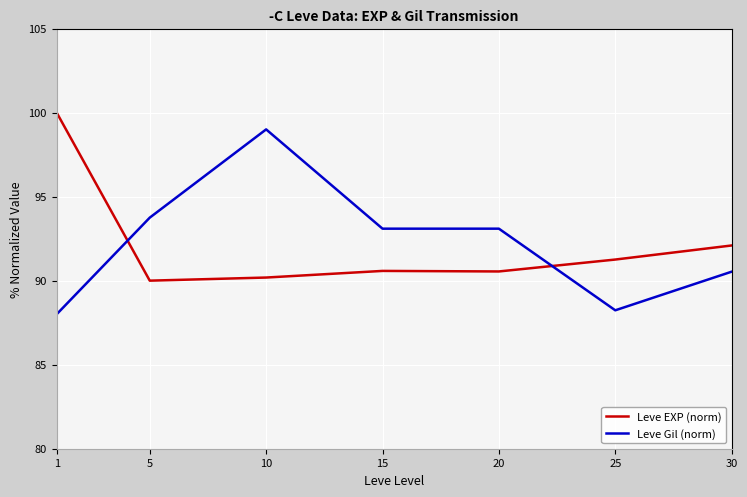

List the series in order of their peak value, highest first.

Leve EXP (norm), Leve Gil (norm)